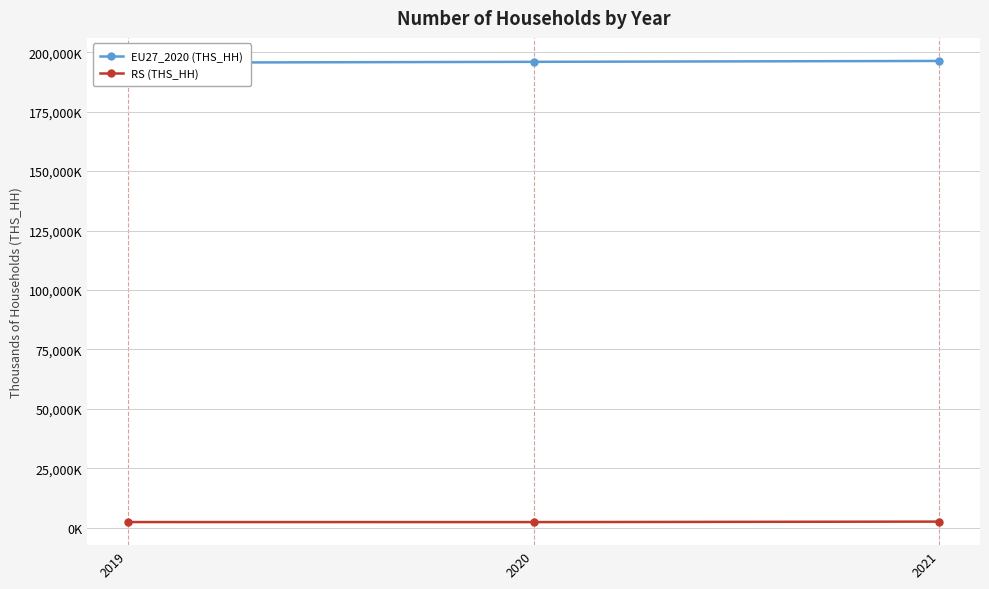

Which series has the widest spread of values?

EU27_2020 (THS_HH)